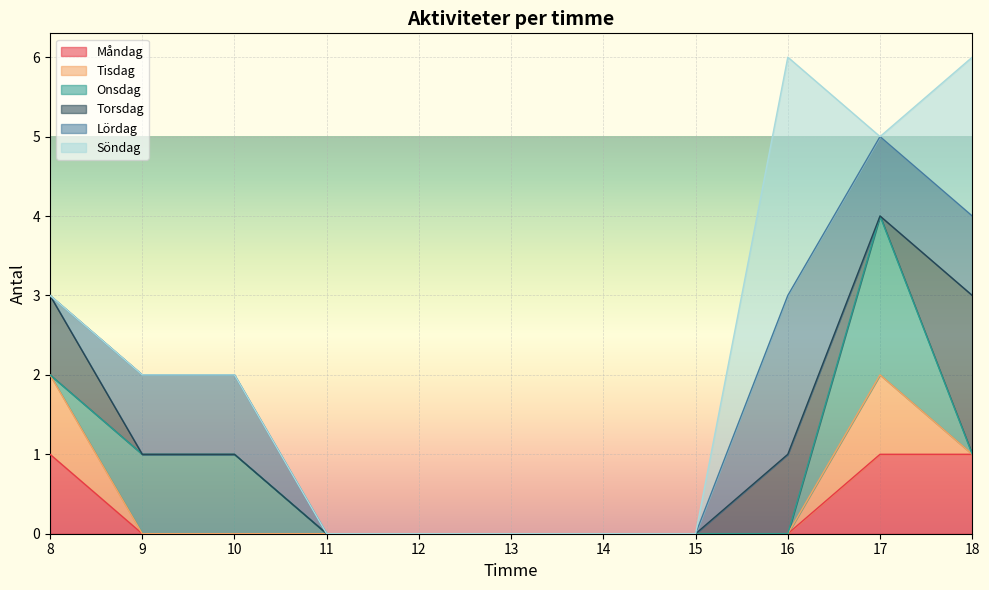

In Söndag, how many points are higher than both neighbors (excluding endpoints)?

1